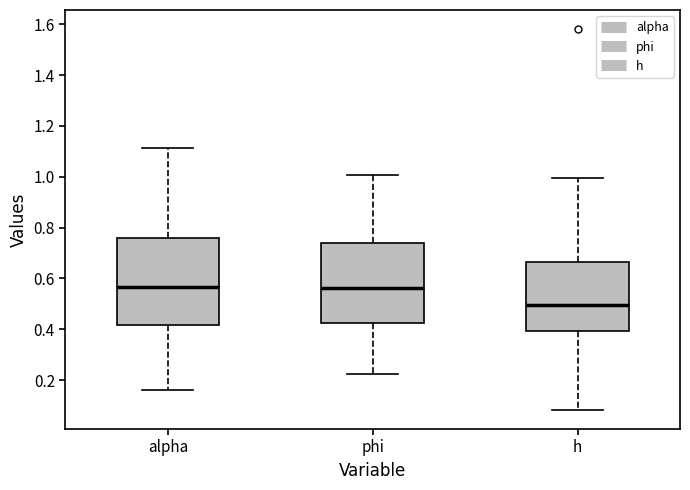

Which box is the tallest, from its lower edge to its upper edge?

alpha